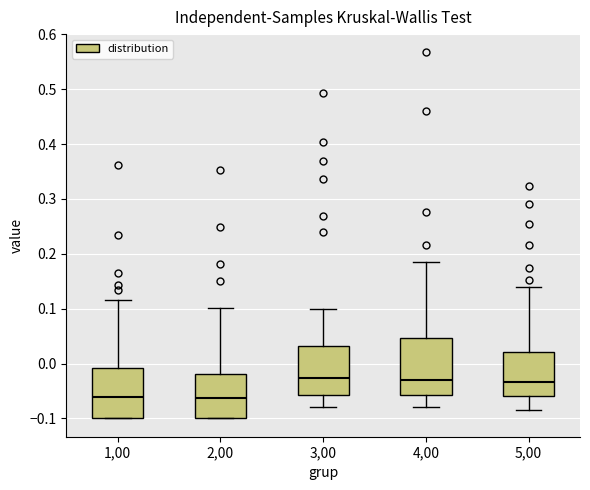

Comparing the boxes themselves (not the whiskers), which one is the tallest?

4,00